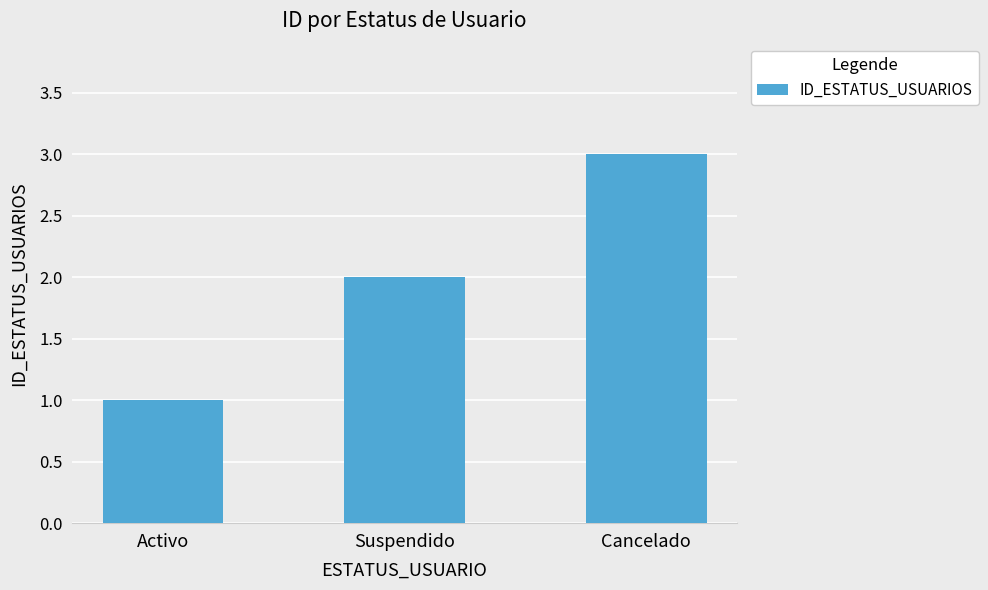

Does the chart contain stacked bars?

No